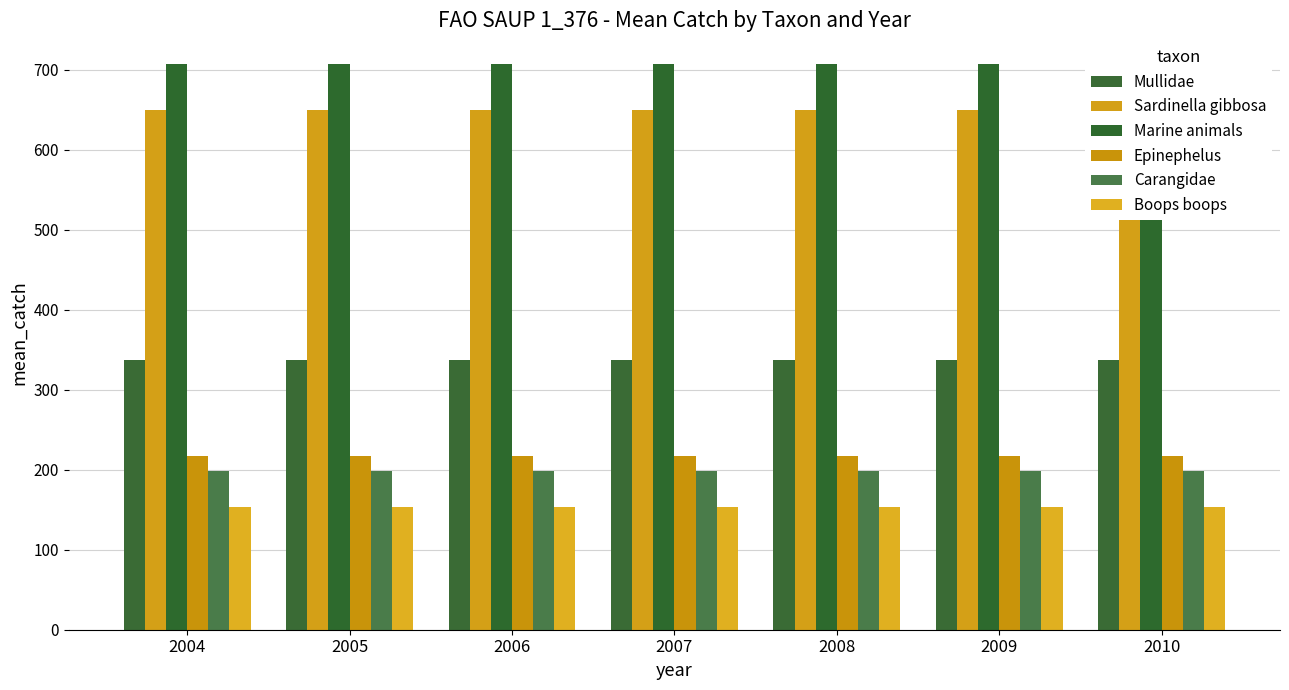

Is it true that Mullidae equals 337.5 at 2005?

True